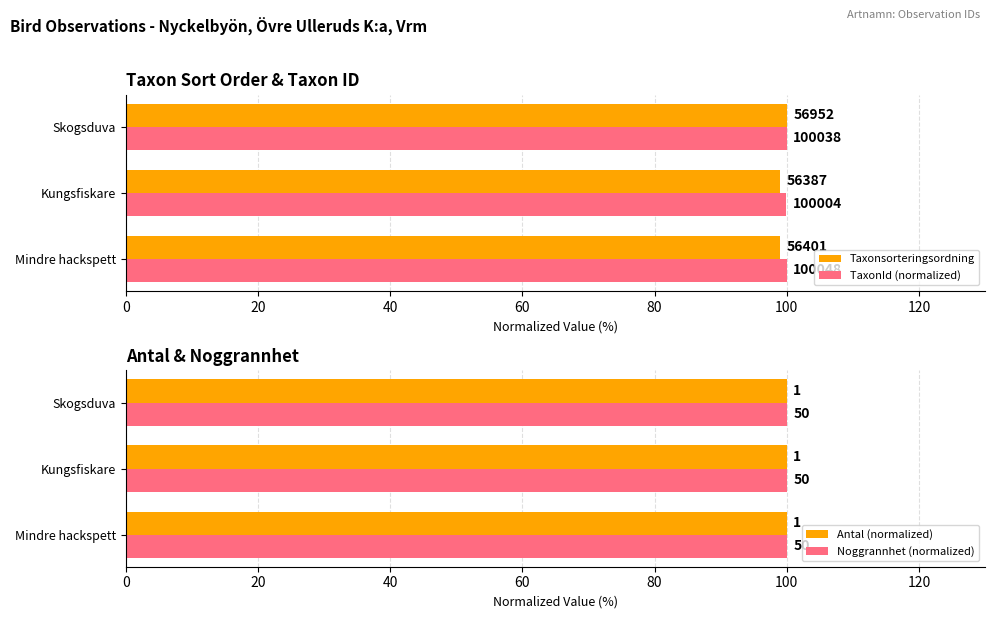

True or false: TaxonId (normalized) has a value of 100.0 at Mindre hackspett.

True